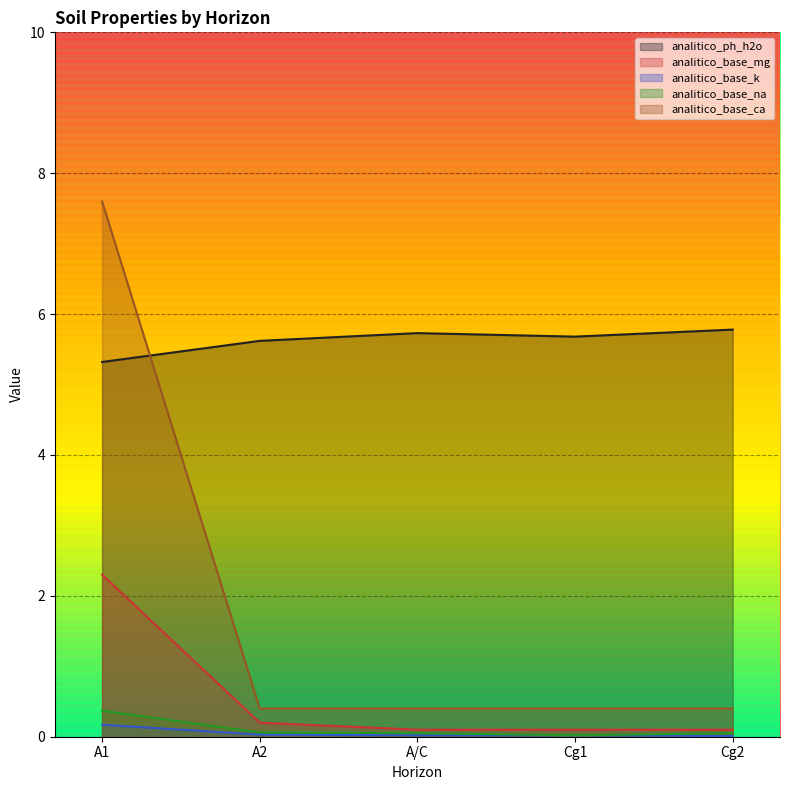

Which series has the widest spread of values?

analitico_base_ca